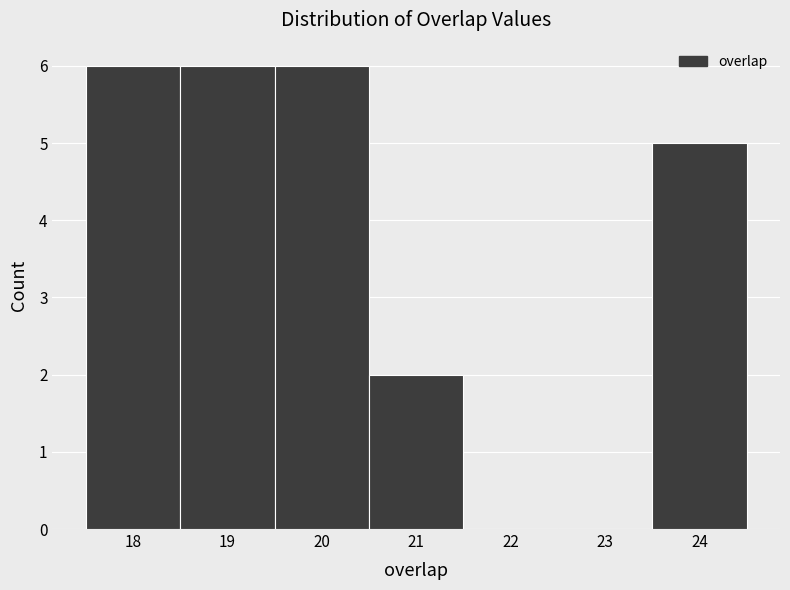

Reading left to right, list every bar in this chart as the range it spans on the x-axis followed by its height. The values are not printed on the chart, so give them approximately, as read against the axis.

17.5 to 18.5: 6
18.5 to 19.5: 6
19.5 to 20.5: 6
20.5 to 21.5: 2
21.5 to 22.5: 0
22.5 to 23.5: 0
23.5 to 24.5: 5